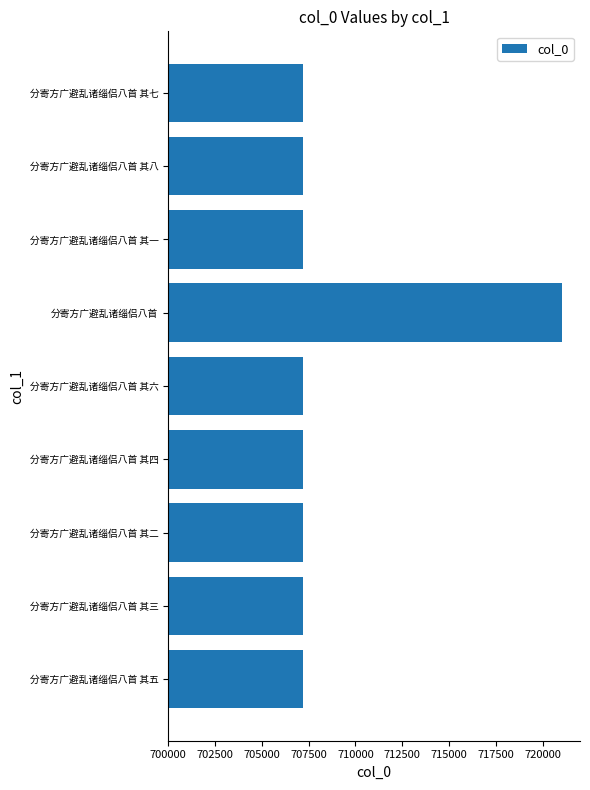

The value at 分寄方广避乱诸缁侣八首 其六 is 707214. True or false?

True